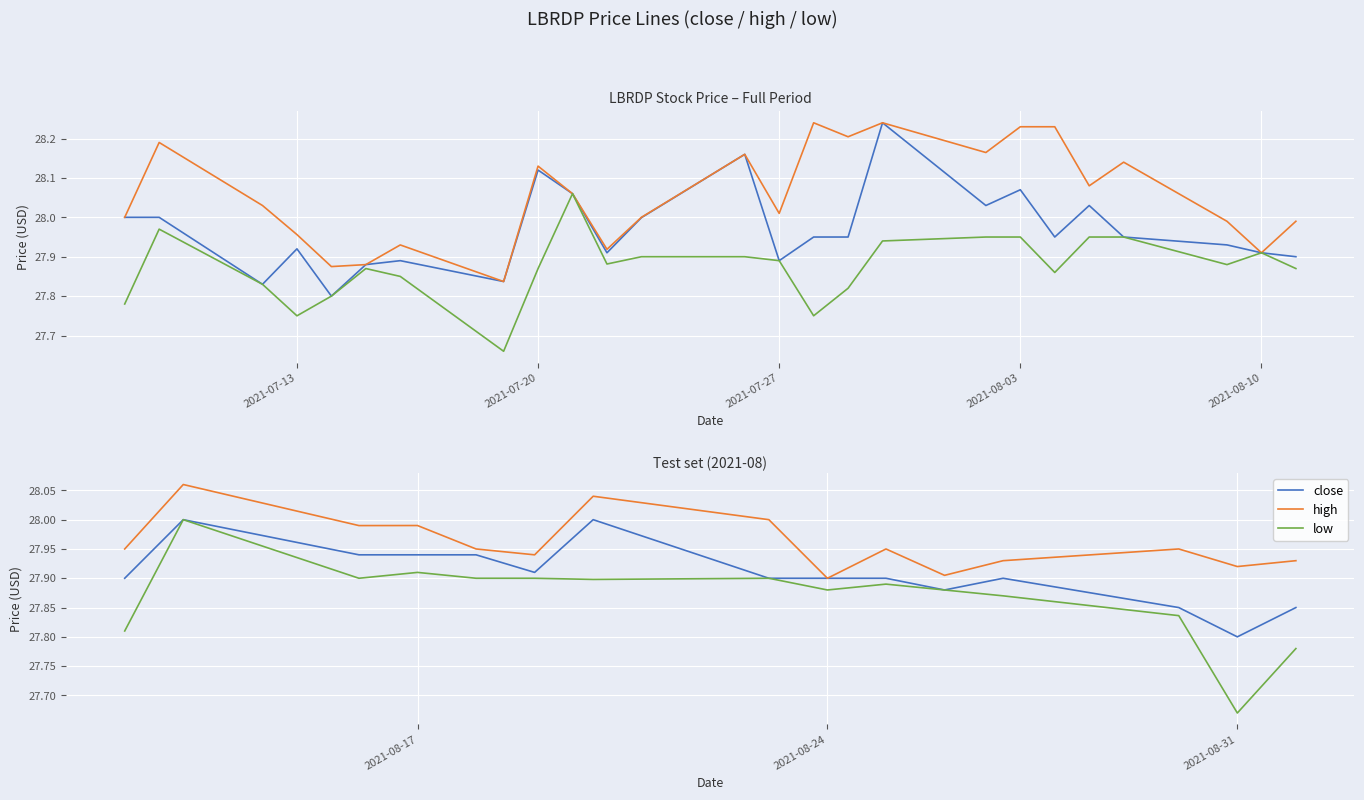

Is this an area chart (filled region under the line)?

No